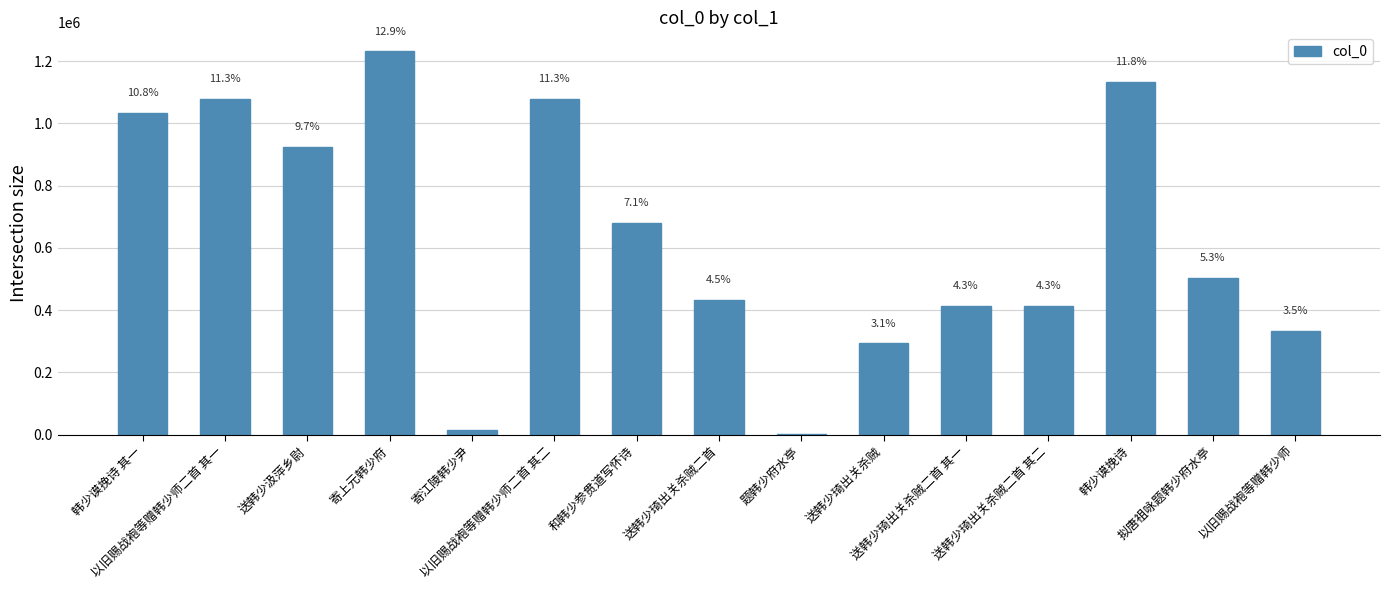

Approximately how many times larger is the value at 送韩少琦出关杀贼 compared to 和韩少参贯道写怀诗?

0.4